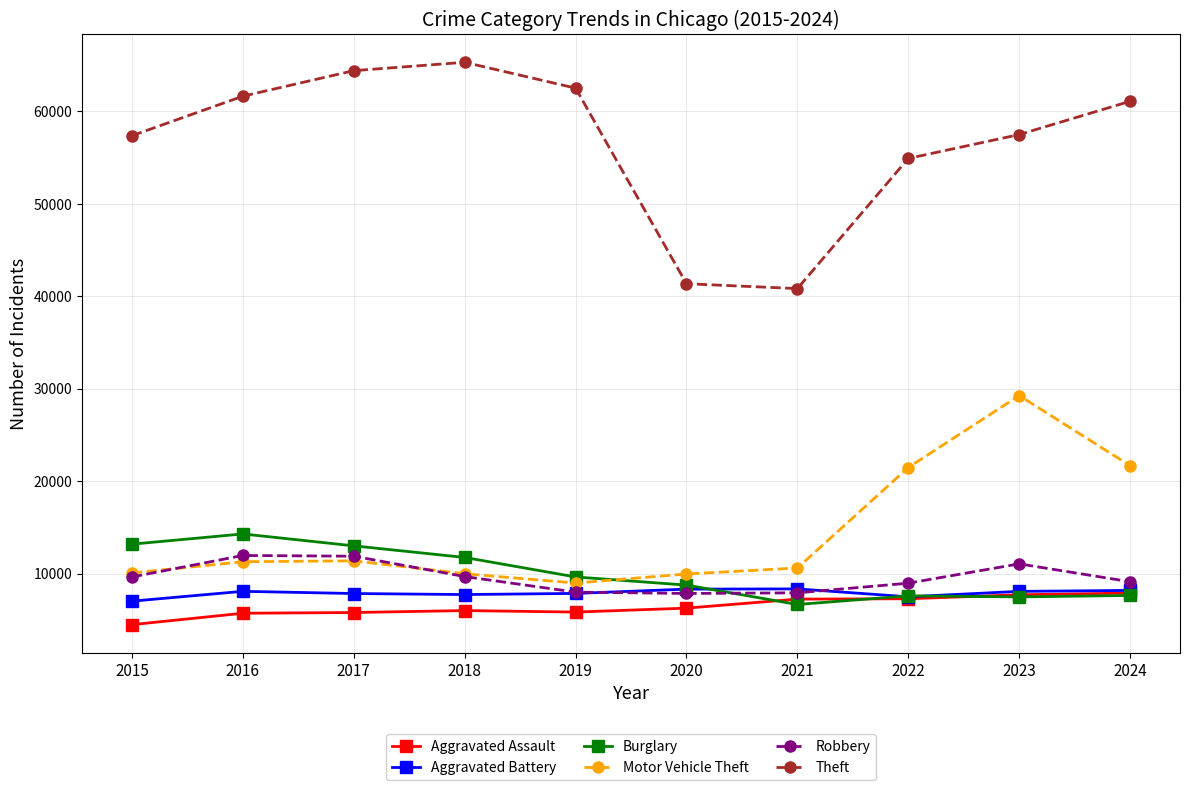

At which category does the chart reach its minimum across all series?

2015